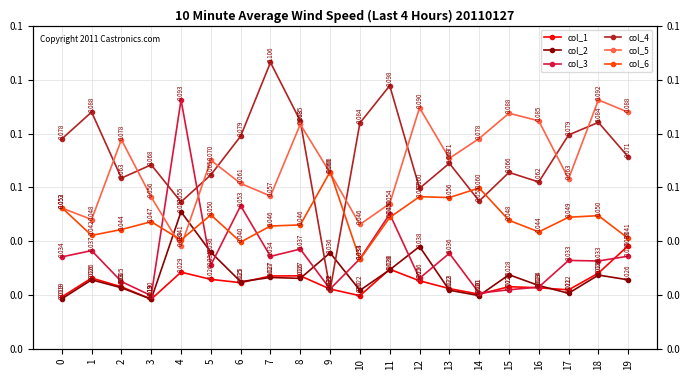

Which series changed the most between 4 and 18?

col_3